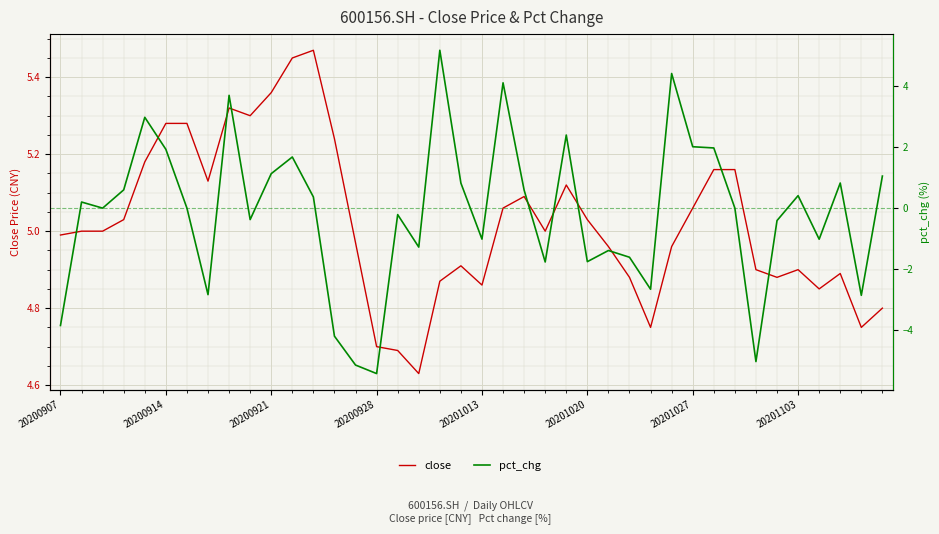

What is the value of the pct_chg point at the 34th from the left?

-5.0